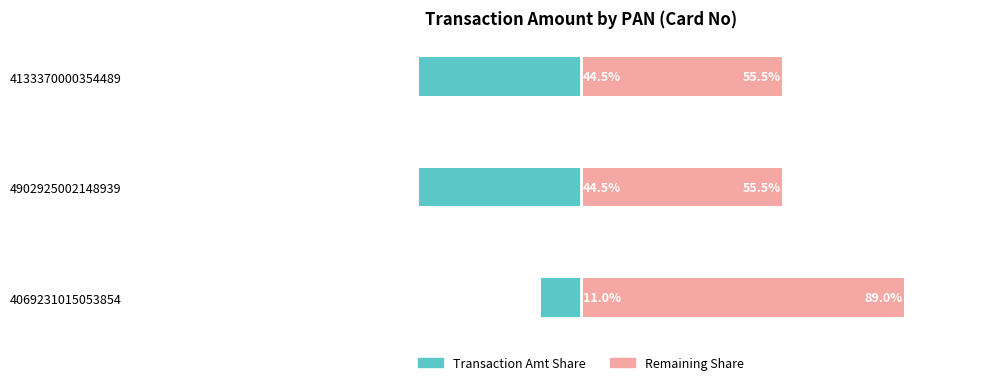

What is the average value of the Transaction Amt (Right) series?

66.7